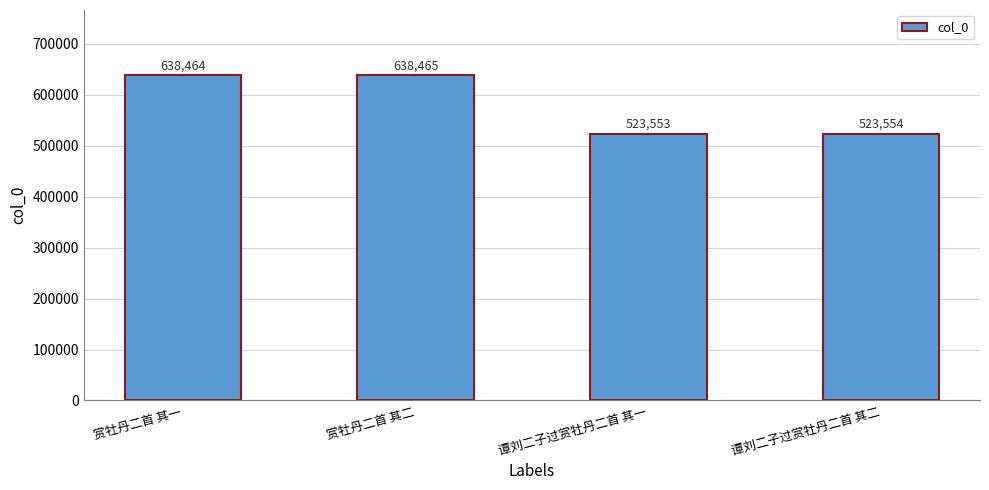

What is the difference between the values at 谭刘二子过赏牡丹二首 其一 and 赏牡丹二首 其二?

114912